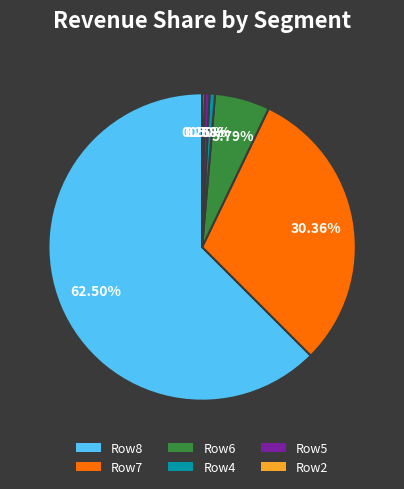

Is there a majority slice in this chart?

Yes